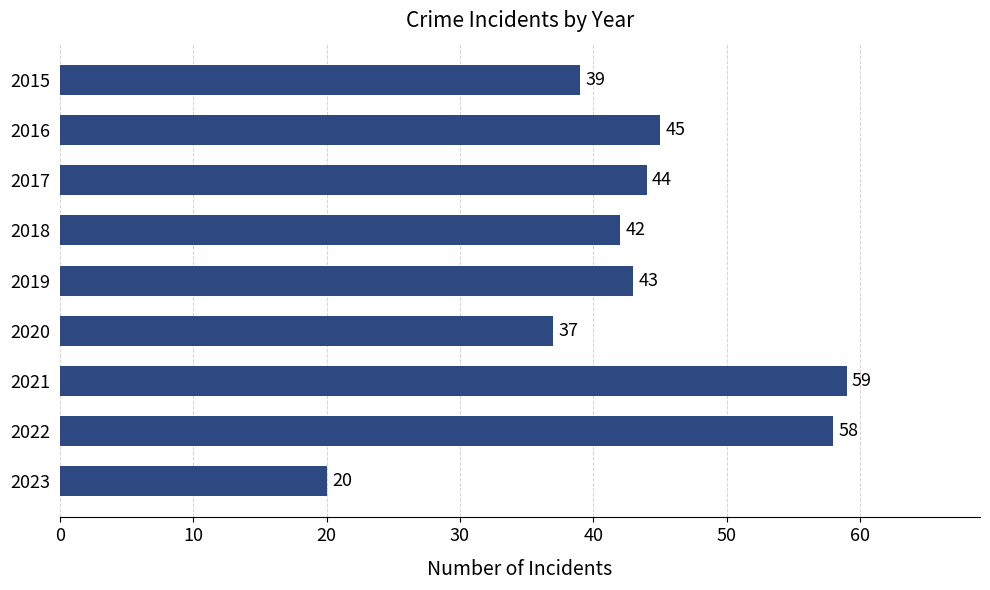

What is the difference between the second highest and minimum values?

38